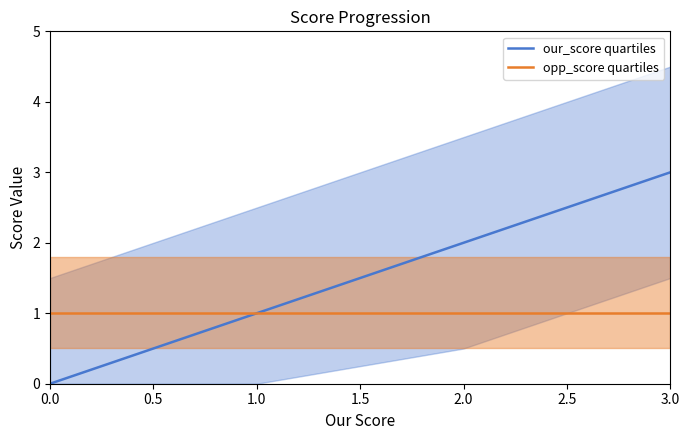

True or false: opp_score quartiles has a value of 1 at 1.0.

True